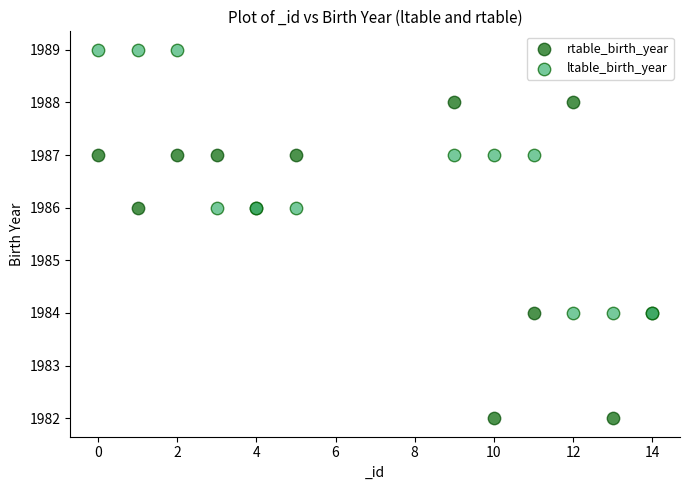

Which series contains the highest Y value?

ltable_birth_year